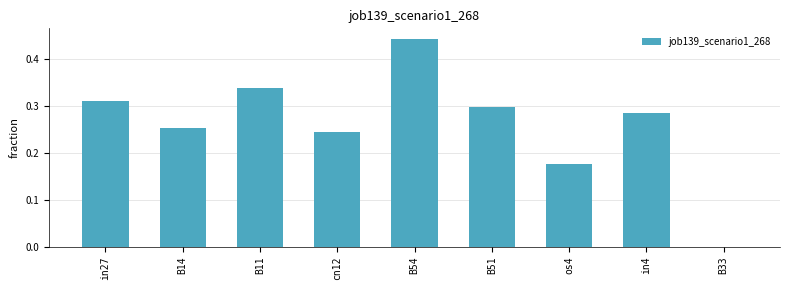

Which category has the highest value across all series?

B54